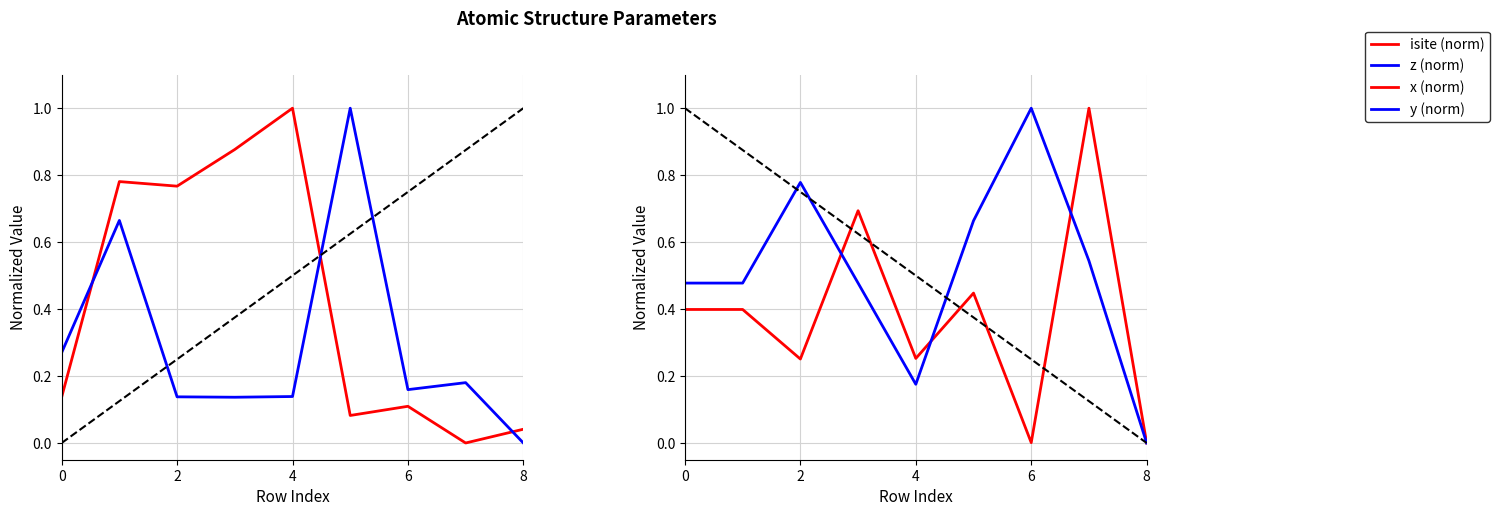

What is the spread (max minus min) of values at 0?

0.3